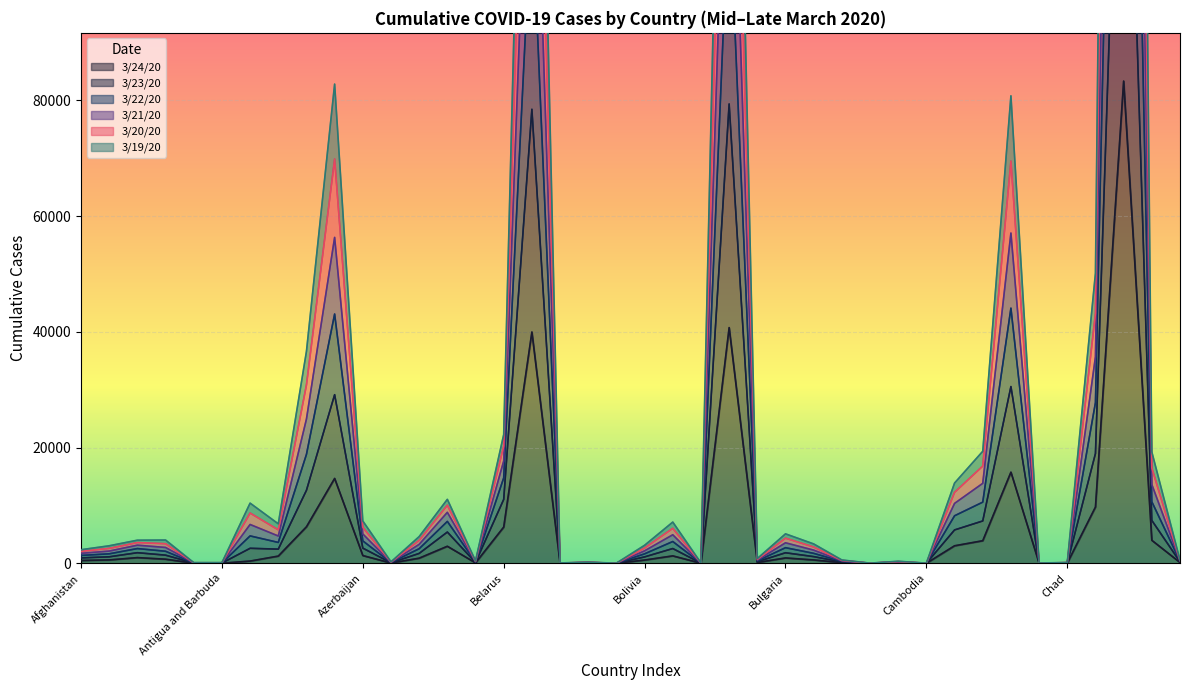

Read the 3/24/20 value at Azerbaijan, to the nearest 100.

1300